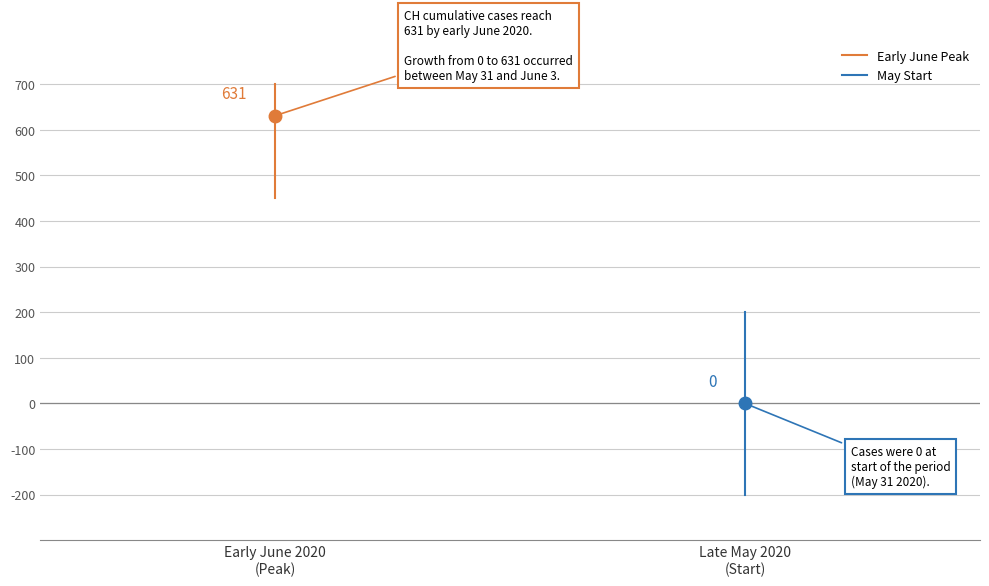

What is the difference between the maximum and minimum values in the May Start series?

400